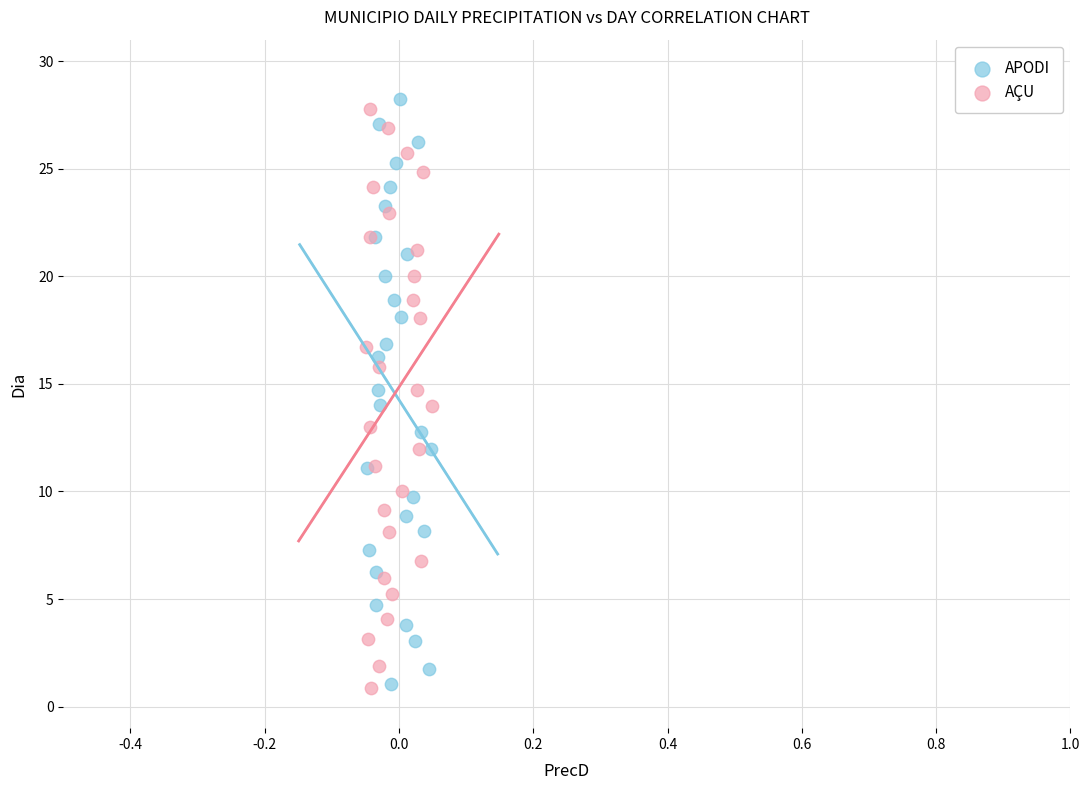

Which series has the largest Y range (max minus min)?

APODI